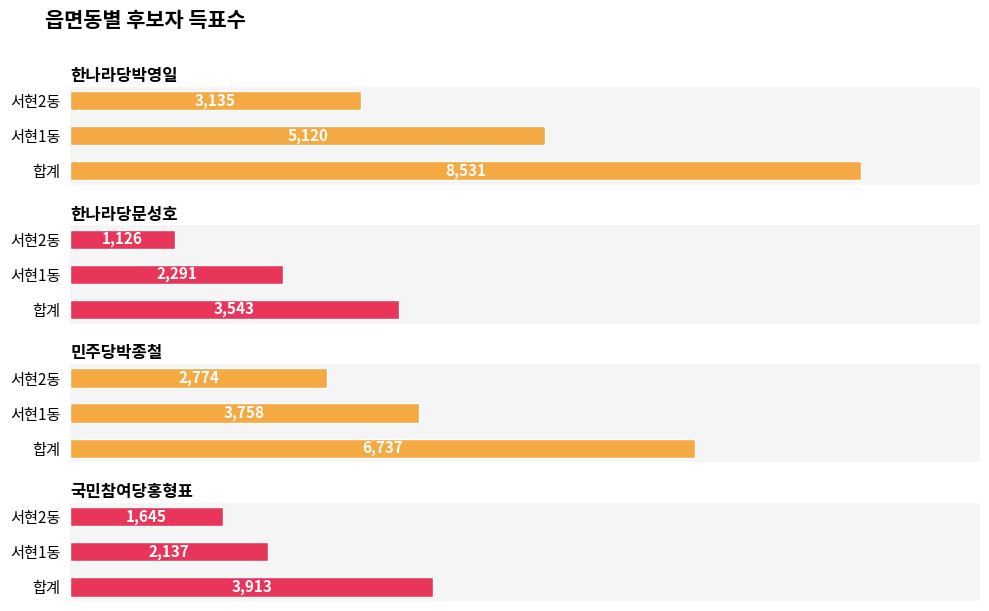

How many bars are there in total?

12